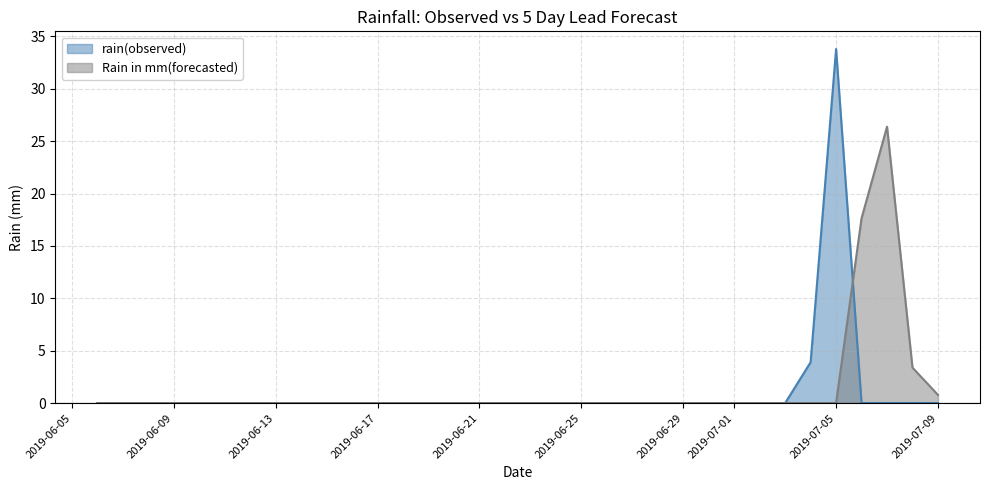

Does the chart display data point markers on the line(s)?

No